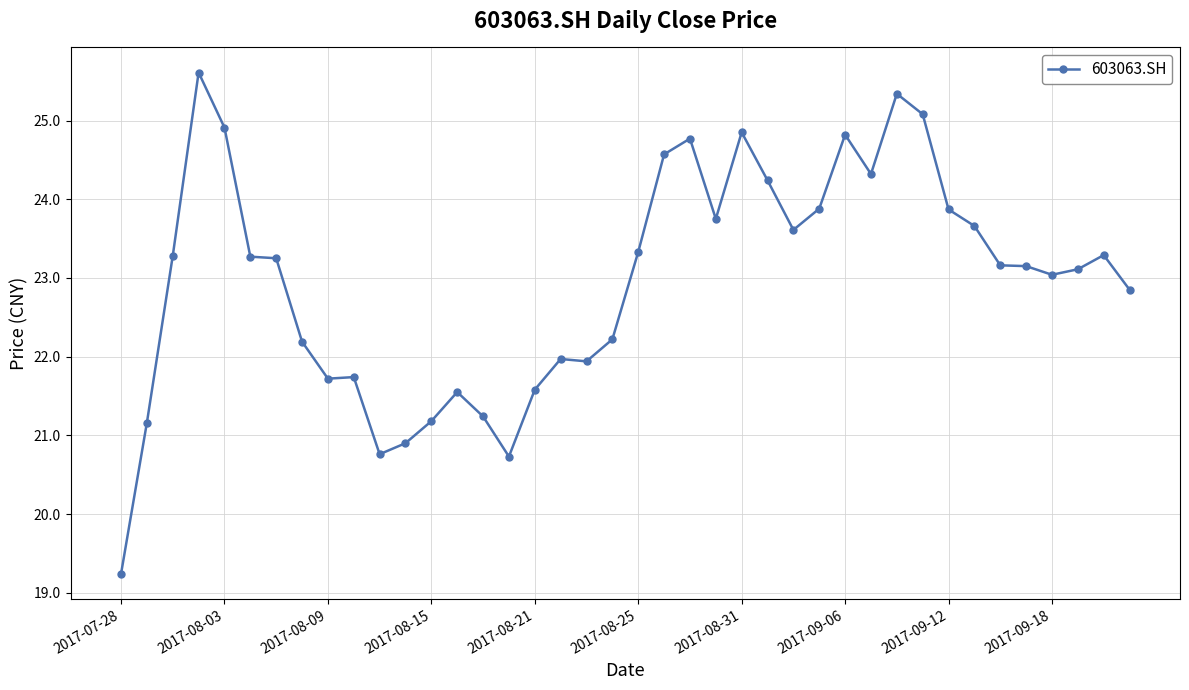

True or false: there are more than 1 points higher than both neighbors.

True